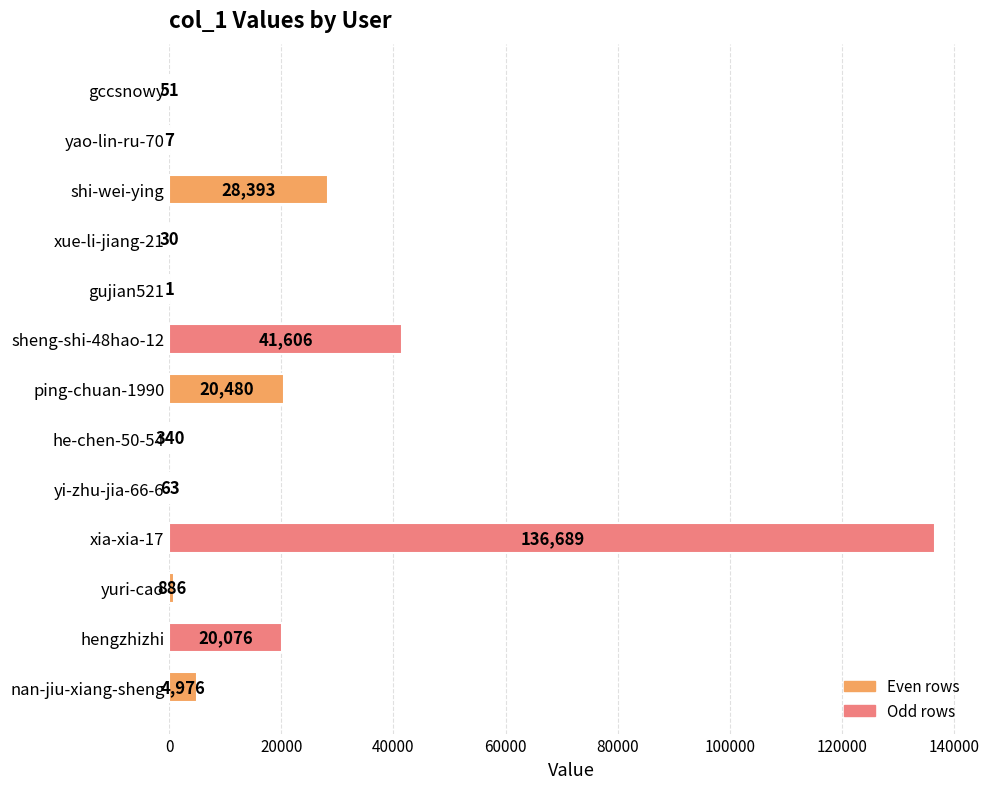

What is the maximum value shown in the chart?

136689